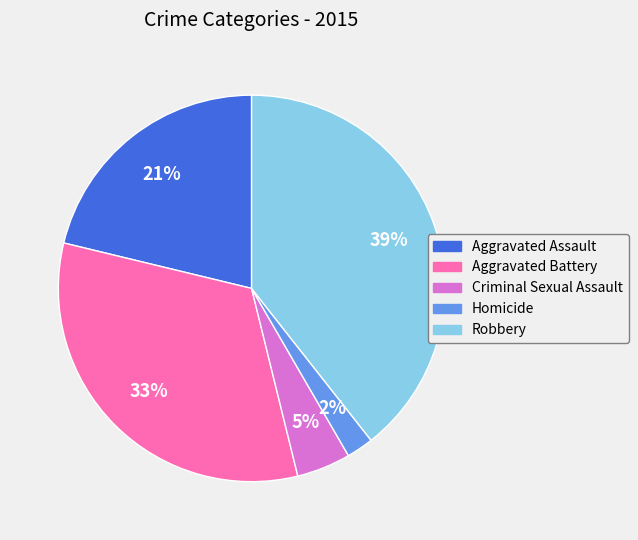

Between Robbery and Homicide, which is larger?

Robbery